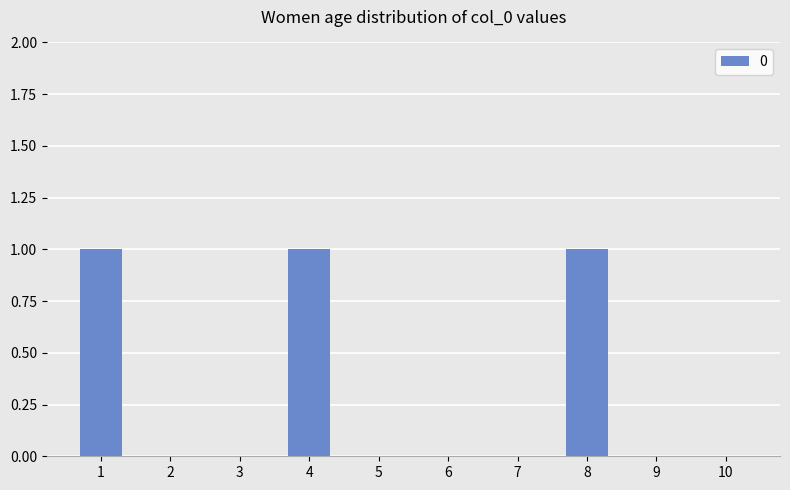

The chart shows a value of 1 at 8. True or false?

True